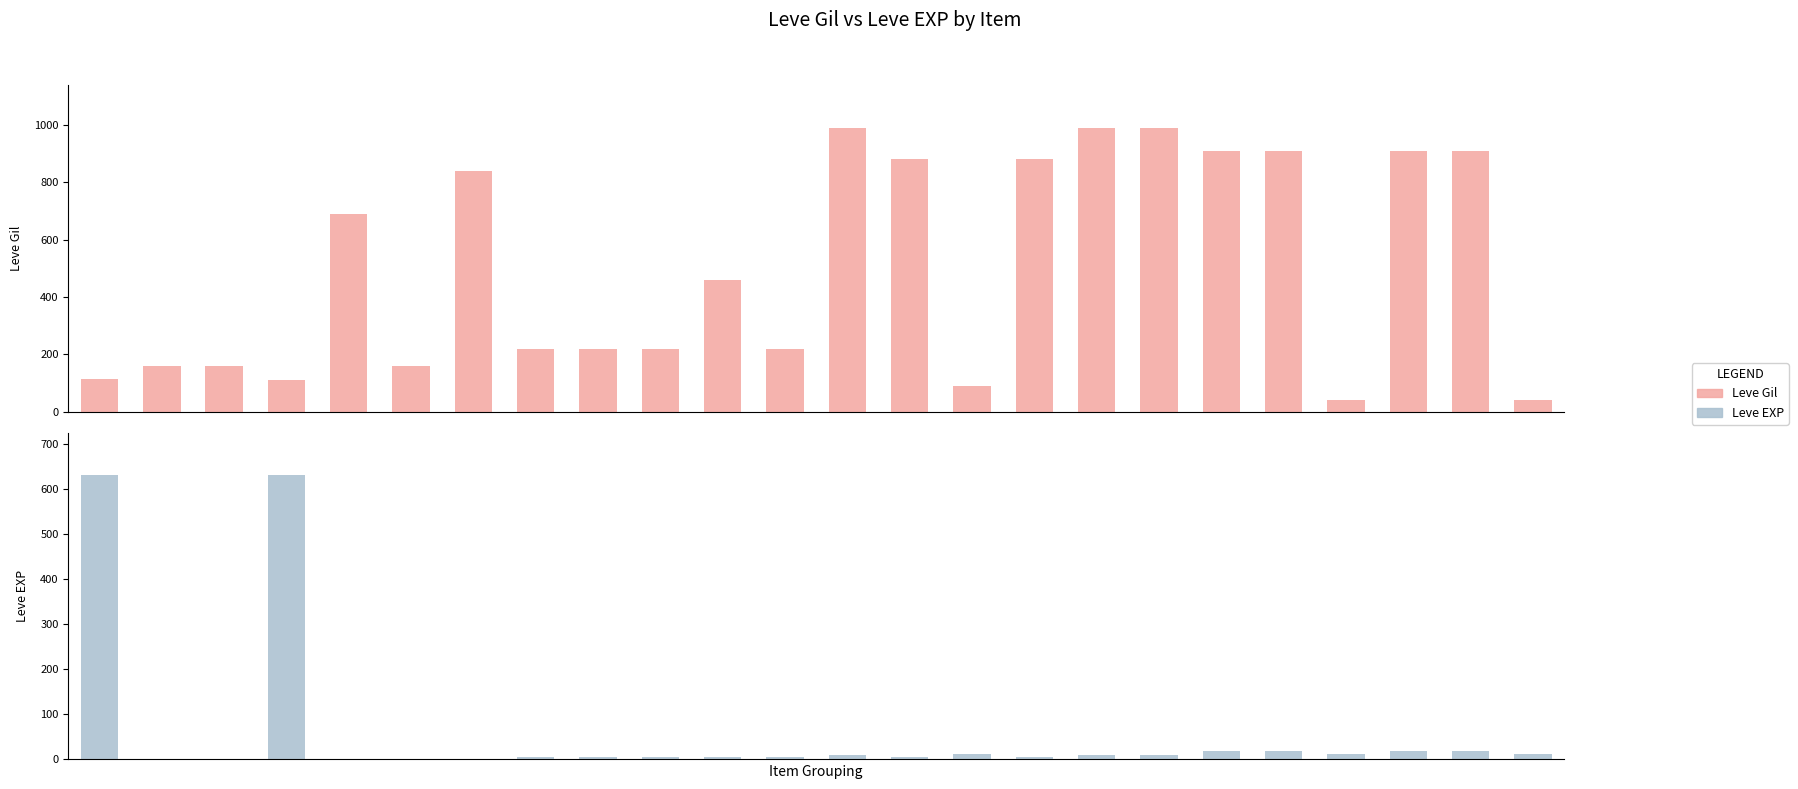

What is the value of the Leve Gil bar at the 5th from the left?

690